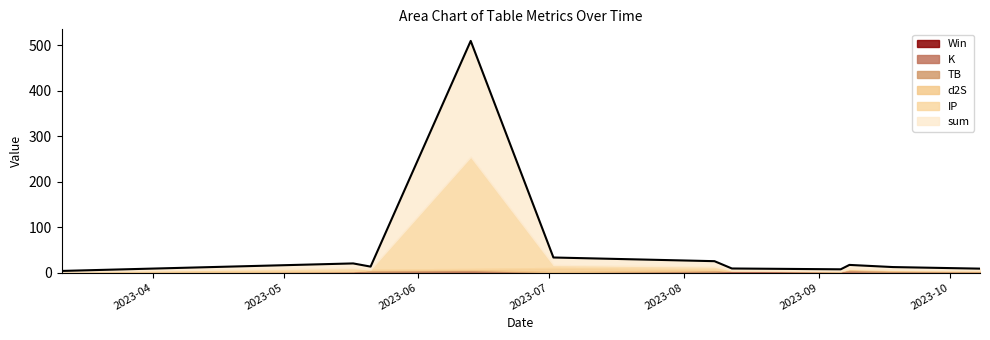

Is it true that d2S equals 0.3 at 2023-05-17?

True